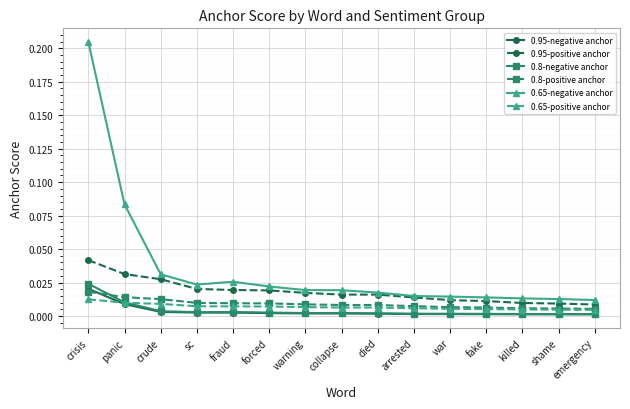

Which series changed the most between sc and warning?

0.65-negative anchor